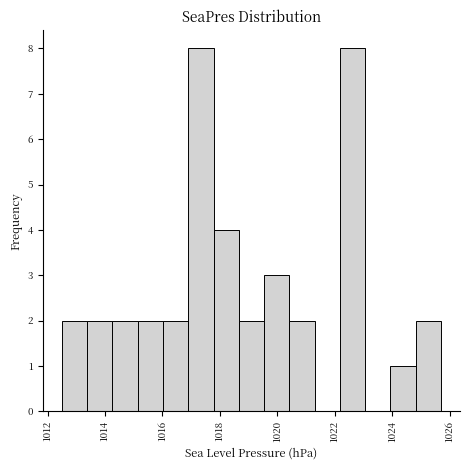

What is the height of the bar covering 1012.50 to 1013.38 on the x-axis? Neither the bar edges nor the heights are printed on the chart, so give them approximately, as read against the axes.

2